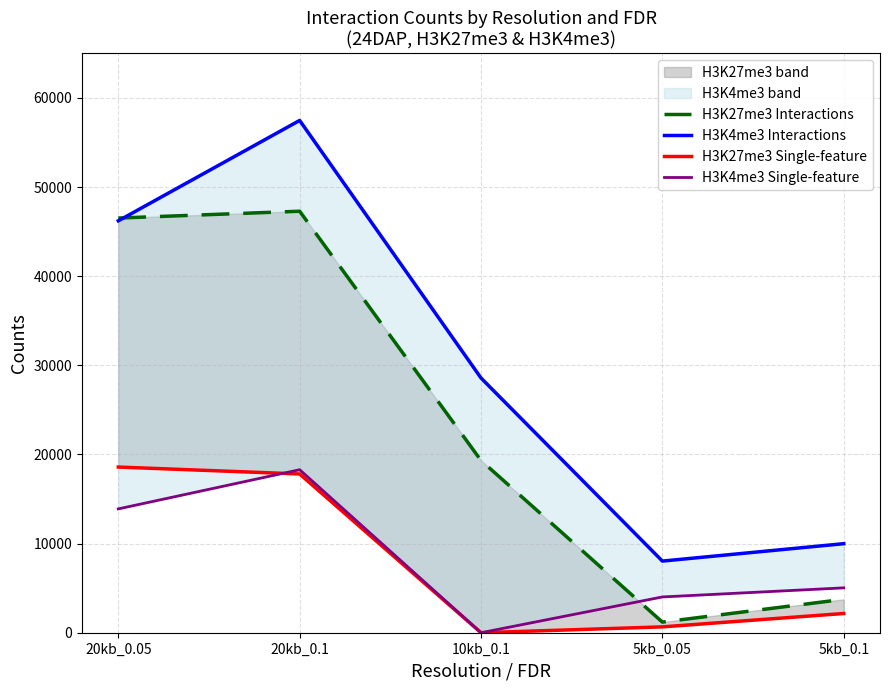

Reading left to right, transcribe all the data shown in this chart.

H3K27me3 Interactions: 46525	47291	19323	1193	3751
H3K4me3 Interactions: 46213	57476	28578	8038	9991
H3K27me3 Single-feature: 18588	17811	0	657	2158
H3K4me3 Single-feature: 13893	18288	0	4014	5034